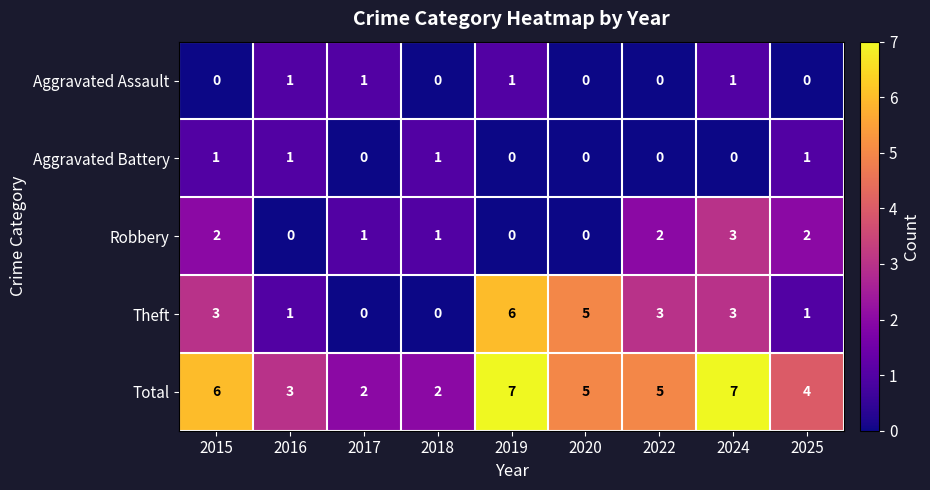

What is the maximum value shown in the chart?

7